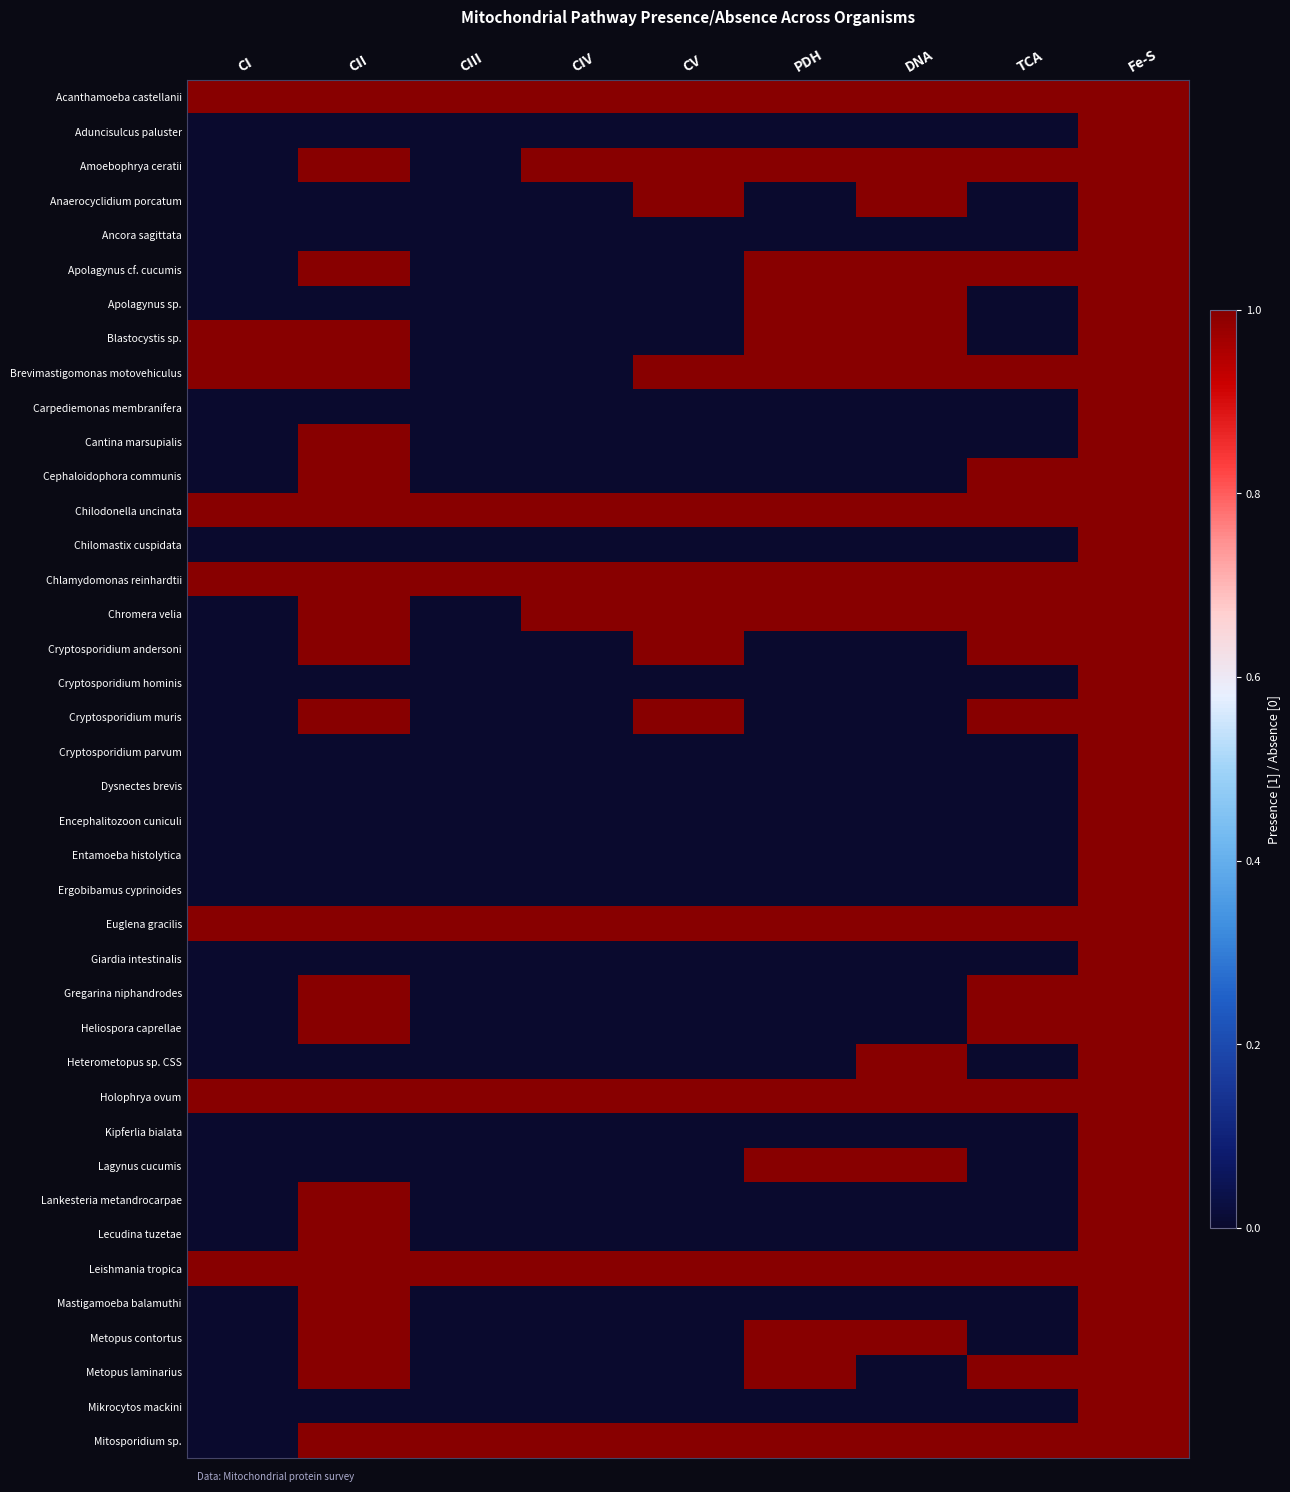

Reading left to right, what are all the values shown in this chart?

Acanthamoeba castellanii: CI=1	CII=1	CIII=1	CIV=1	CV=1	PDH=1	DNA=1	TCA=1	Fe-S=1
Aduncisulcus paluster: CI=0	CII=0	CIII=0	CIV=0	CV=0	PDH=0	DNA=0	TCA=0	Fe-S=1
Amoebophrya ceratii: CI=0	CII=1	CIII=0	CIV=1	CV=1	PDH=1	DNA=1	TCA=1	Fe-S=1
Anaerocyclidium porcatum: CI=0	CII=0	CIII=0	CIV=0	CV=1	PDH=0	DNA=1	TCA=0	Fe-S=1
Ancora sagittata: CI=0	CII=0	CIII=0	CIV=0	CV=0	PDH=0	DNA=0	TCA=0	Fe-S=1
Apolagynus cf. cucumis: CI=0	CII=1	CIII=0	CIV=0	CV=0	PDH=1	DNA=1	TCA=1	Fe-S=1
Apolagynus sp.: CI=0	CII=0	CIII=0	CIV=0	CV=0	PDH=1	DNA=1	TCA=0	Fe-S=1
Blastocystis sp.: CI=1	CII=1	CIII=0	CIV=0	CV=0	PDH=1	DNA=1	TCA=0	Fe-S=1
Brevimastigomonas motovehiculus: CI=1	CII=1	CIII=0	CIV=0	CV=1	PDH=1	DNA=1	TCA=1	Fe-S=1
Carpediemonas membranifera: CI=0	CII=0	CIII=0	CIV=0	CV=0	PDH=0	DNA=0	TCA=0	Fe-S=1
Cantina marsupialis: CI=0	CII=1	CIII=0	CIV=0	CV=0	PDH=0	DNA=0	TCA=0	Fe-S=1
Cephaloidophora communis: CI=0	CII=1	CIII=0	CIV=0	CV=0	PDH=0	DNA=0	TCA=1	Fe-S=1
Chilodonella uncinata: CI=1	CII=1	CIII=1	CIV=1	CV=1	PDH=1	DNA=1	TCA=1	Fe-S=1
Chilomastix cuspidata: CI=0	CII=0	CIII=0	CIV=0	CV=0	PDH=0	DNA=0	TCA=0	Fe-S=1
Chlamydomonas reinhardtii: CI=1	CII=1	CIII=1	CIV=1	CV=1	PDH=1	DNA=1	TCA=1	Fe-S=1
Chromera velia: CI=0	CII=1	CIII=0	CIV=1	CV=1	PDH=1	DNA=1	TCA=1	Fe-S=1
Cryptosporidium andersoni: CI=0	CII=1	CIII=0	CIV=0	CV=1	PDH=0	DNA=0	TCA=1	Fe-S=1
Cryptosporidium hominis: CI=0	CII=0	CIII=0	CIV=0	CV=0	PDH=0	DNA=0	TCA=0	Fe-S=1
Cryptosporidium muris: CI=0	CII=1	CIII=0	CIV=0	CV=1	PDH=0	DNA=0	TCA=1	Fe-S=1
Cryptosporidium parvum: CI=0	CII=0	CIII=0	CIV=0	CV=0	PDH=0	DNA=0	TCA=0	Fe-S=1
Dysnectes brevis: CI=0	CII=0	CIII=0	CIV=0	CV=0	PDH=0	DNA=0	TCA=0	Fe-S=1
Encephalitozoon cuniculi: CI=0	CII=0	CIII=0	CIV=0	CV=0	PDH=0	DNA=0	TCA=0	Fe-S=1
Entamoeba histolytica: CI=0	CII=0	CIII=0	CIV=0	CV=0	PDH=0	DNA=0	TCA=0	Fe-S=1
Ergobibamus cyprinoides: CI=0	CII=0	CIII=0	CIV=0	CV=0	PDH=0	DNA=0	TCA=0	Fe-S=1
Euglena gracilis: CI=1	CII=1	CIII=1	CIV=1	CV=1	PDH=1	DNA=1	TCA=1	Fe-S=1
Giardia intestinalis: CI=0	CII=0	CIII=0	CIV=0	CV=0	PDH=0	DNA=0	TCA=0	Fe-S=1
Gregarina niphandrodes: CI=0	CII=1	CIII=0	CIV=0	CV=0	PDH=0	DNA=0	TCA=1	Fe-S=1
Heliospora caprellae: CI=0	CII=1	CIII=0	CIV=0	CV=0	PDH=0	DNA=0	TCA=1	Fe-S=1
Heterometopus sp. CSS: CI=0	CII=0	CIII=0	CIV=0	CV=0	PDH=0	DNA=1	TCA=0	Fe-S=1
Holophrya ovum: CI=1	CII=1	CIII=1	CIV=1	CV=1	PDH=1	DNA=1	TCA=1	Fe-S=1
Kipferlia bialata: CI=0	CII=0	CIII=0	CIV=0	CV=0	PDH=0	DNA=0	TCA=0	Fe-S=1
Lagynus cucumis: CI=0	CII=0	CIII=0	CIV=0	CV=0	PDH=1	DNA=1	TCA=0	Fe-S=1
Lankesteria metandrocarpae: CI=0	CII=1	CIII=0	CIV=0	CV=0	PDH=0	DNA=0	TCA=0	Fe-S=1
Lecudina tuzetae: CI=0	CII=1	CIII=0	CIV=0	CV=0	PDH=0	DNA=0	TCA=0	Fe-S=1
Leishmania tropica: CI=1	CII=1	CIII=1	CIV=1	CV=1	PDH=1	DNA=1	TCA=1	Fe-S=1
Mastigamoeba balamuthi: CI=0	CII=1	CIII=0	CIV=0	CV=0	PDH=0	DNA=0	TCA=0	Fe-S=1
Metopus contortus: CI=0	CII=1	CIII=0	CIV=0	CV=0	PDH=1	DNA=1	TCA=0	Fe-S=1
Metopus laminarius: CI=0	CII=1	CIII=0	CIV=0	CV=0	PDH=1	DNA=0	TCA=1	Fe-S=1
Mikrocytos mackini: CI=0	CII=0	CIII=0	CIV=0	CV=0	PDH=0	DNA=0	TCA=0	Fe-S=1
Mitosporidium sp.: CI=0	CII=1	CIII=1	CIV=1	CV=1	PDH=1	DNA=1	TCA=1	Fe-S=1